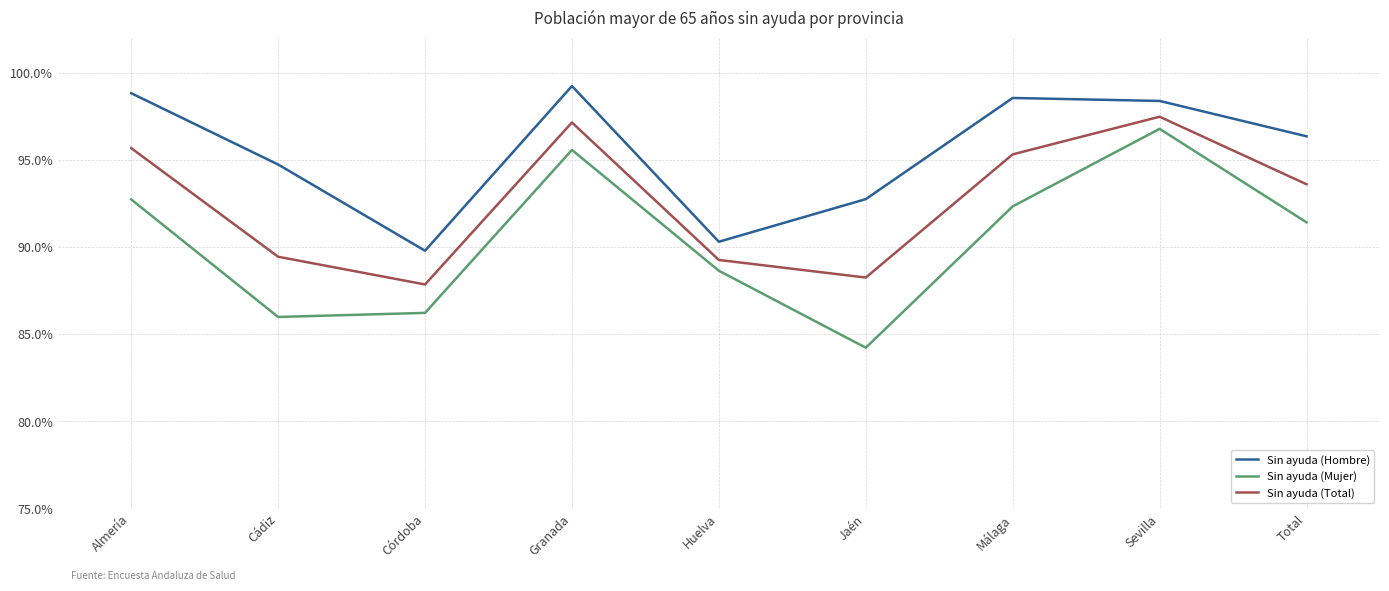

Is this an area chart (filled region under the line)?

No